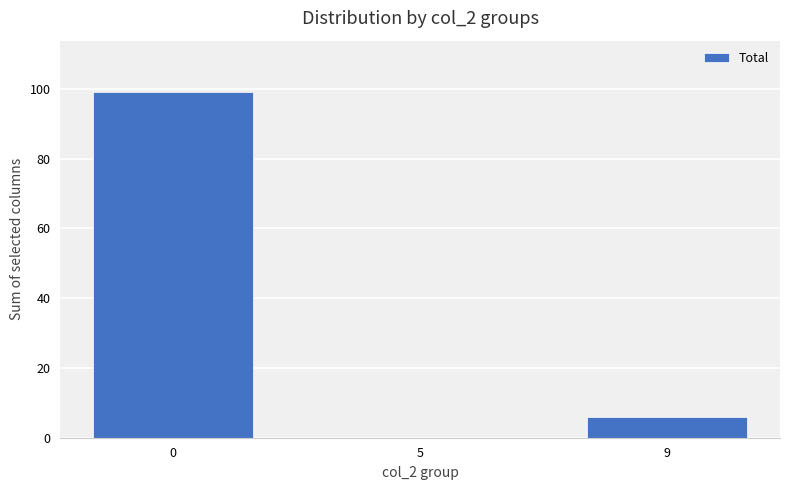

What value does the data have at 9?

6